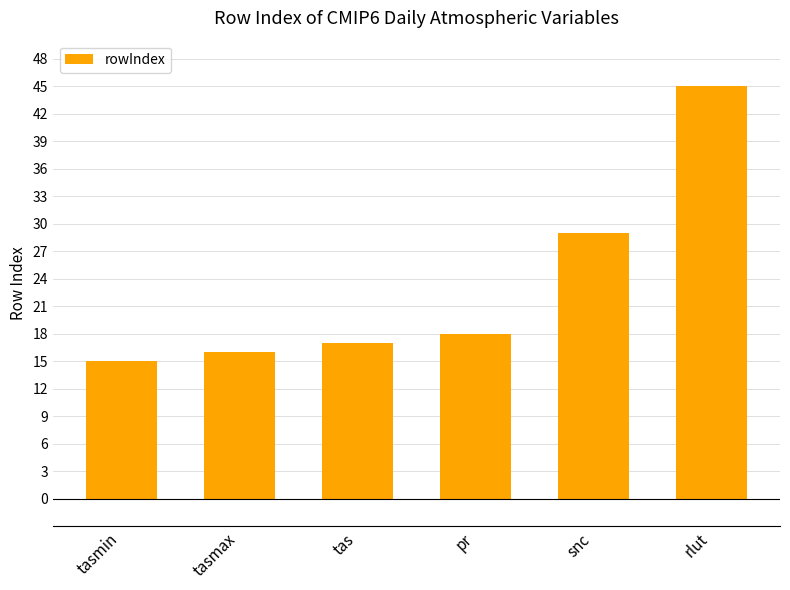

What is the difference between the second highest and second lowest values?

13